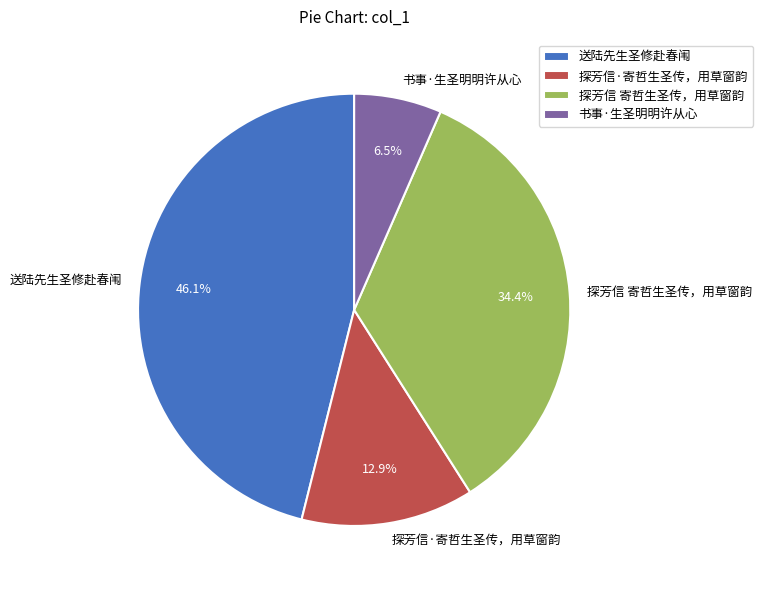

Which slice is the largest?

送陆先生圣修赴春闱